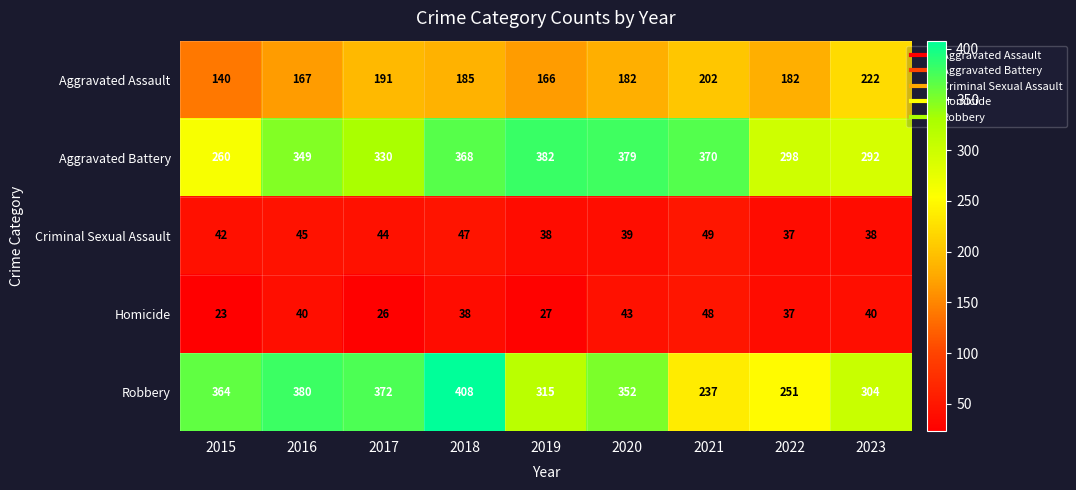

What is the sum of all Aggravated Assault values?

1637